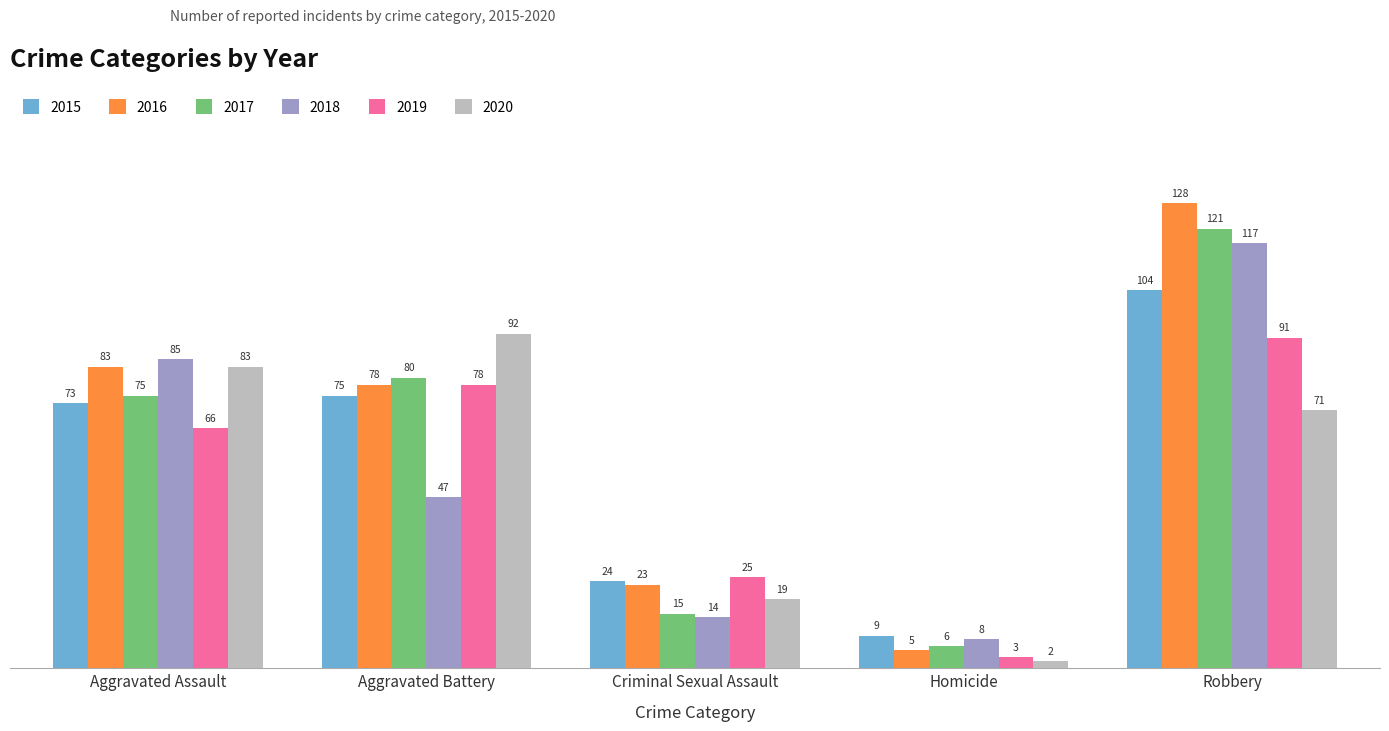

What is the highest value of the 2019 series?

91